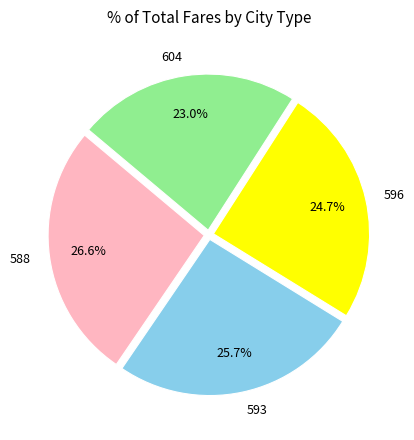

The 596 slice represents 25% of the pie. True or false?

True